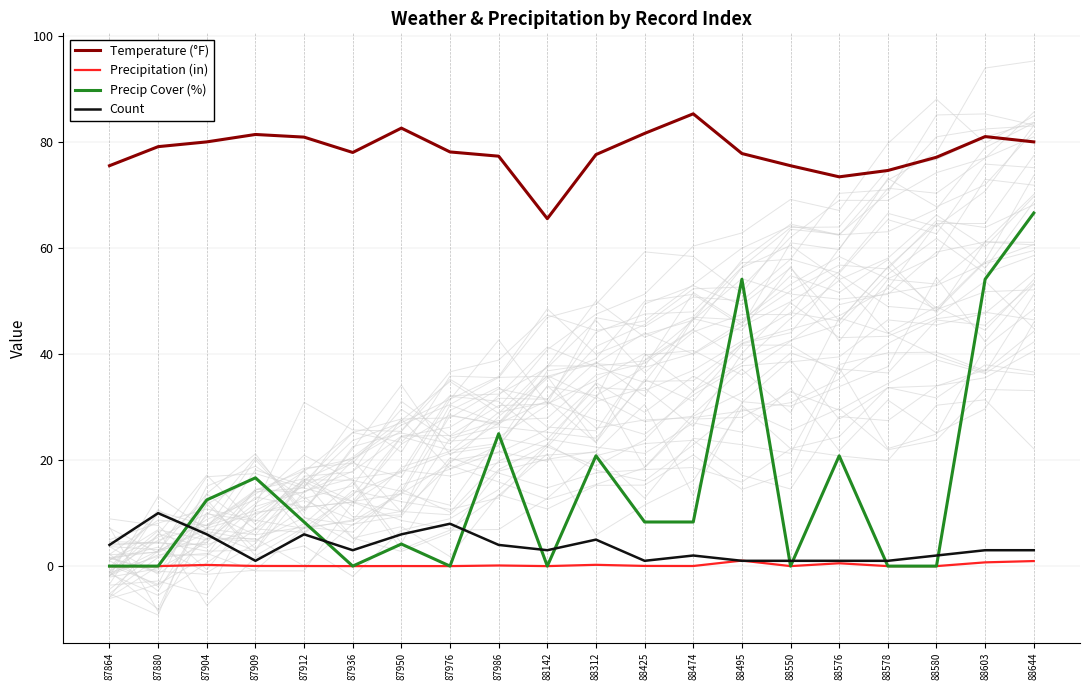

Which category has the highest value across all series?

88474